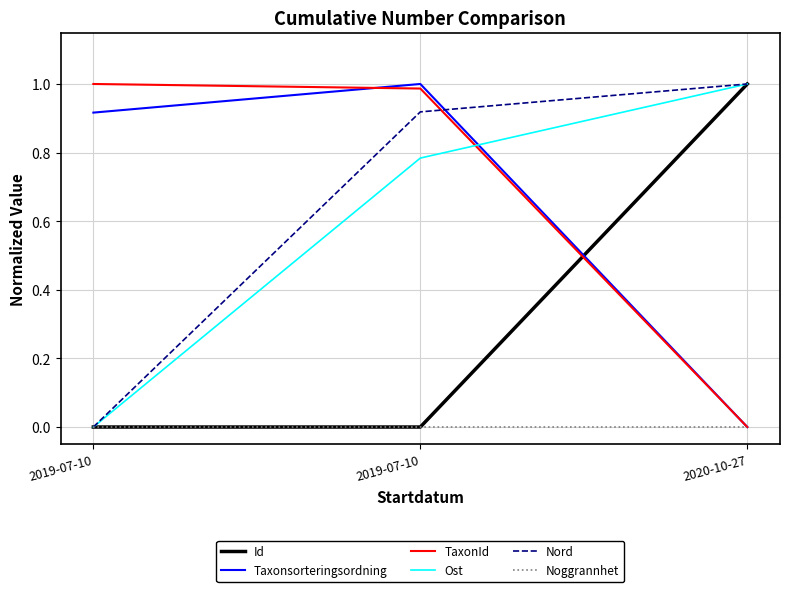

What is the difference between the maximum and minimum values in the Taxonsorteringsordning series?

1.0